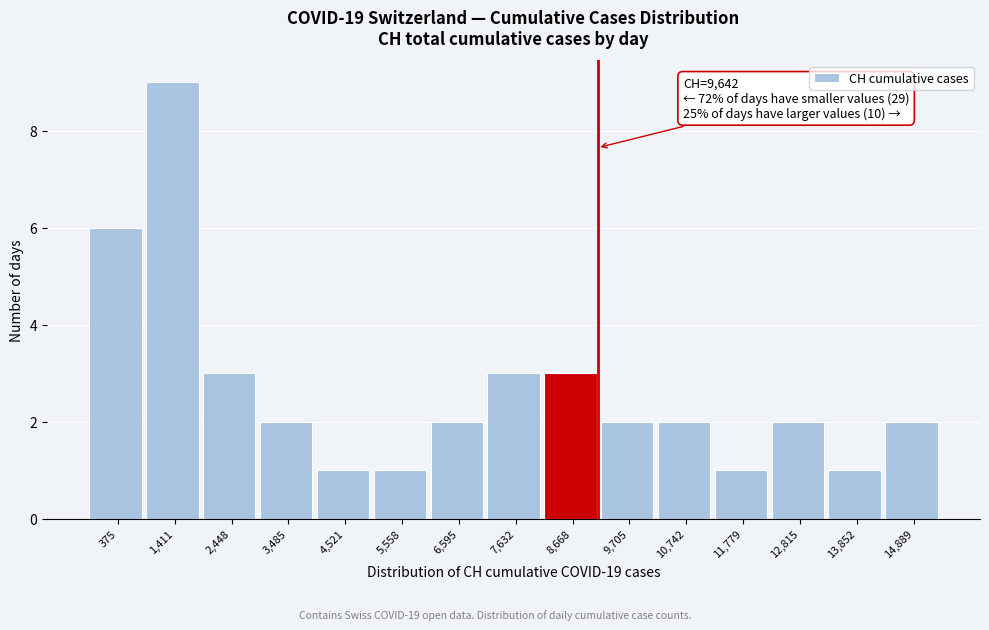

Reading left to right, extract all data points from this chart.

375=6	1,411=9	2,448=3	3,485=2	4,521=1	5,558=1	6,595=2	7,632=3	8,668=3	9,705=2	10,742=2	11,779=1	12,815=2	13,852=1	14,889=2